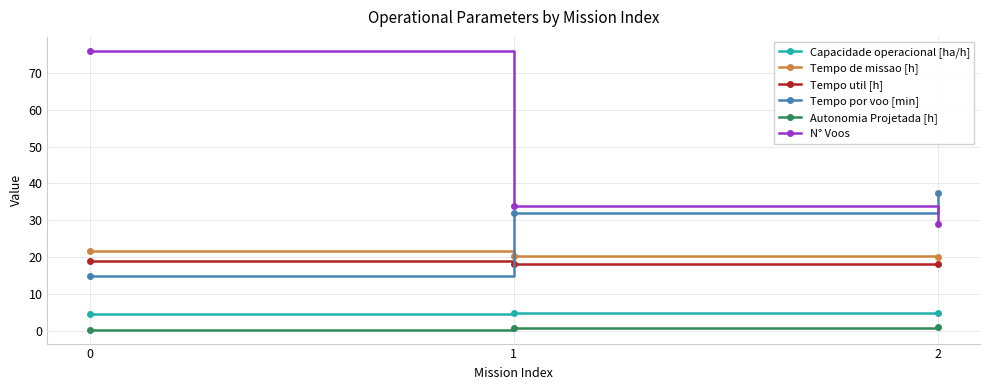

Rank the categories by Tempo por voo [min] value from highest to lowest.

2, 1, 0